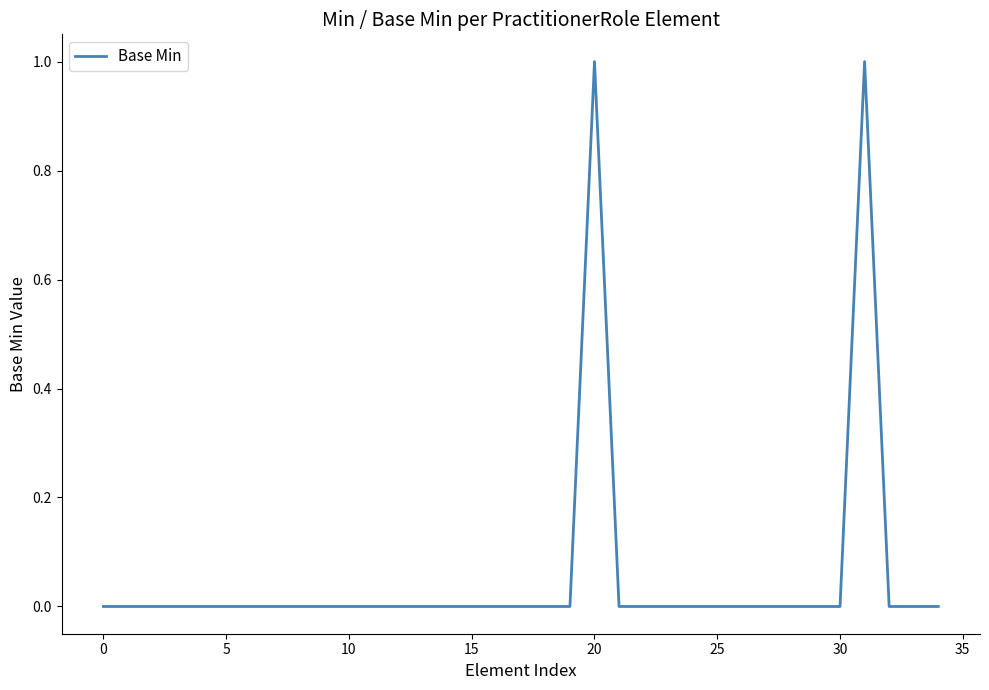

How many lines are shown in the chart?

1